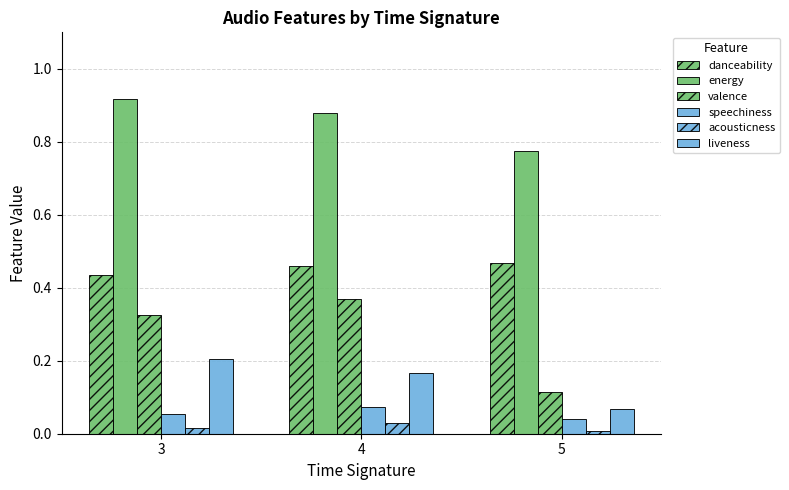

Does the chart contain stacked bars?

No